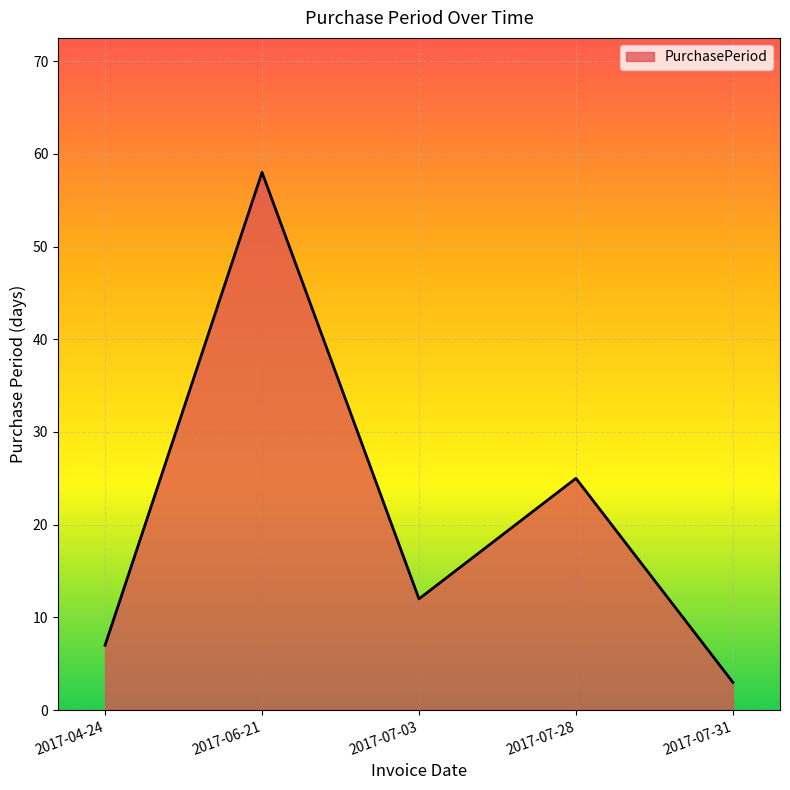

List the labels in order of value, largest first.

2017-06-21, 2017-07-28, 2017-07-03, 2017-04-24, 2017-07-31